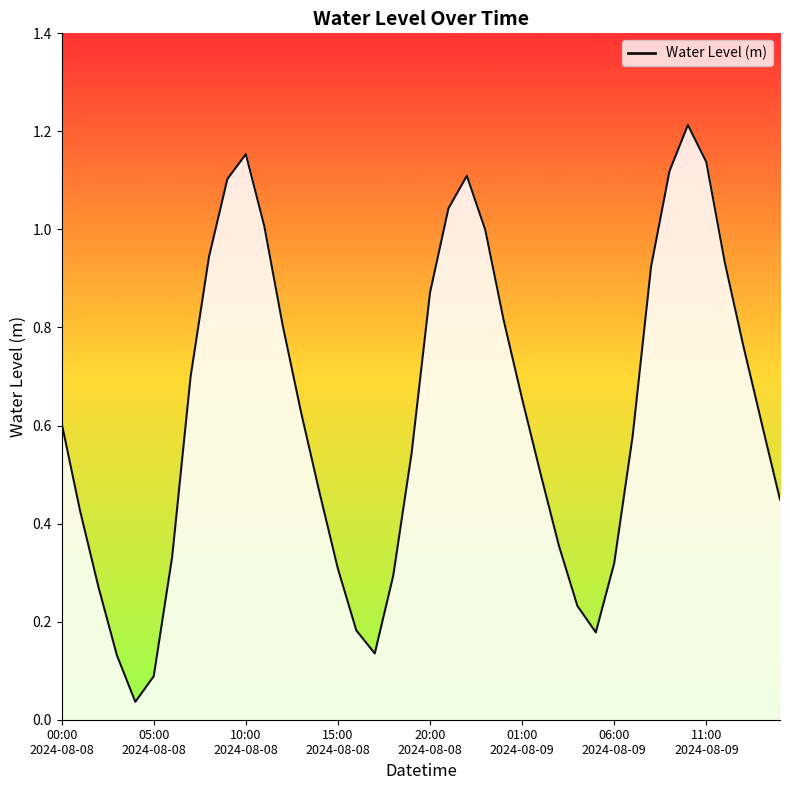

Is this an area chart (filled region under the line)?

Yes